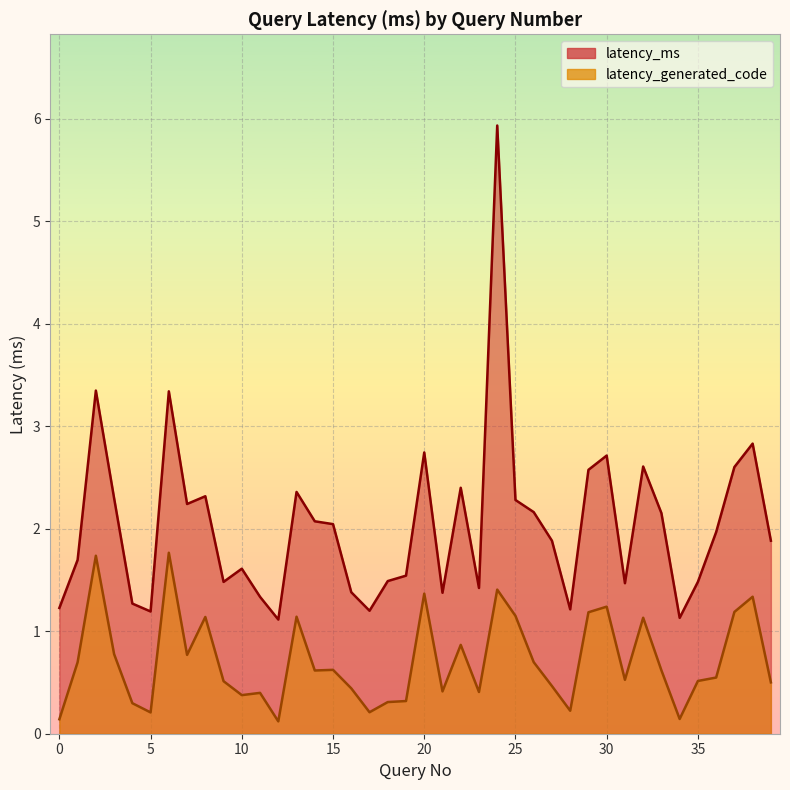

Between 18 and 31, which series saw the biggest shift?

latency_generated_code